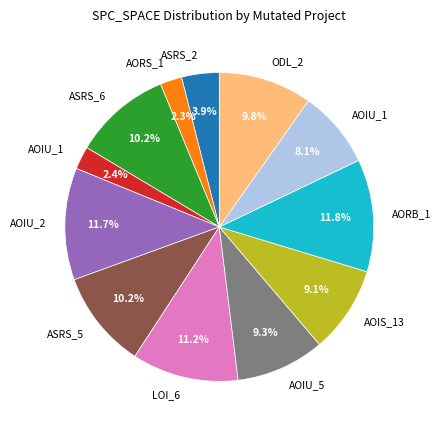

What is the largest slice in the pie chart?

Empty.ElevatorSystem.Environment.AORB_1